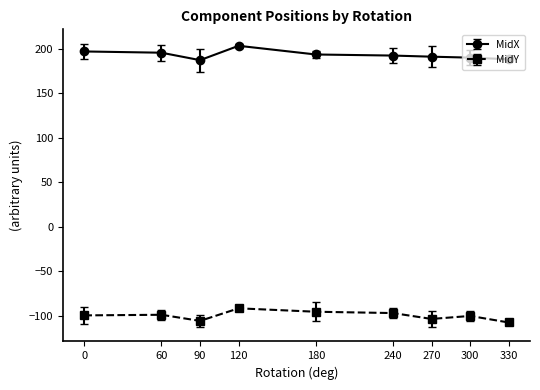

Read the MidY value at 0.

-99.3